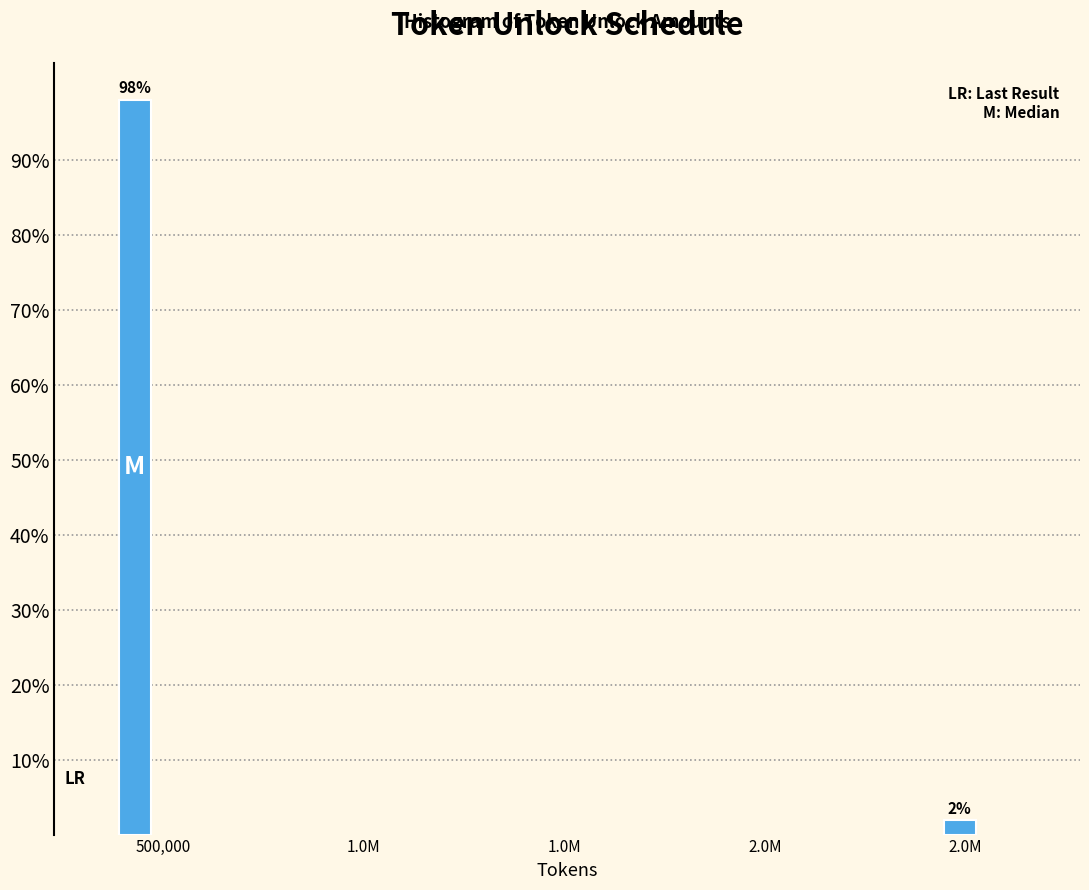

Which label corresponds to the largest value in the chart?

500,000